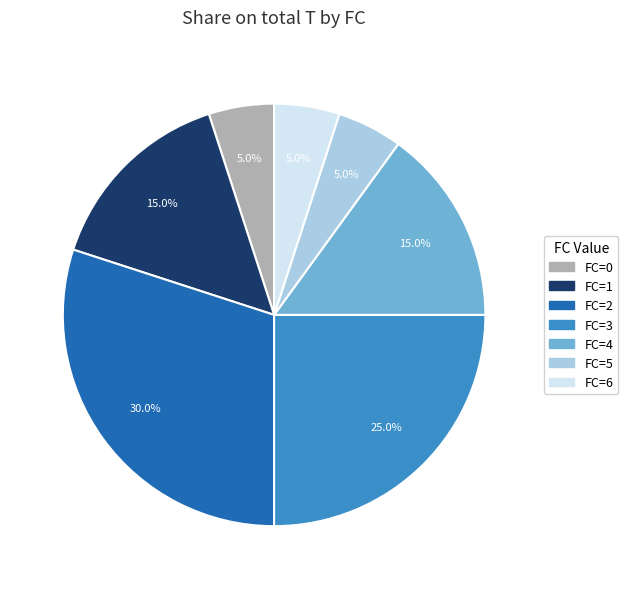

What portion of the pie excludes FC=2?

70.0%